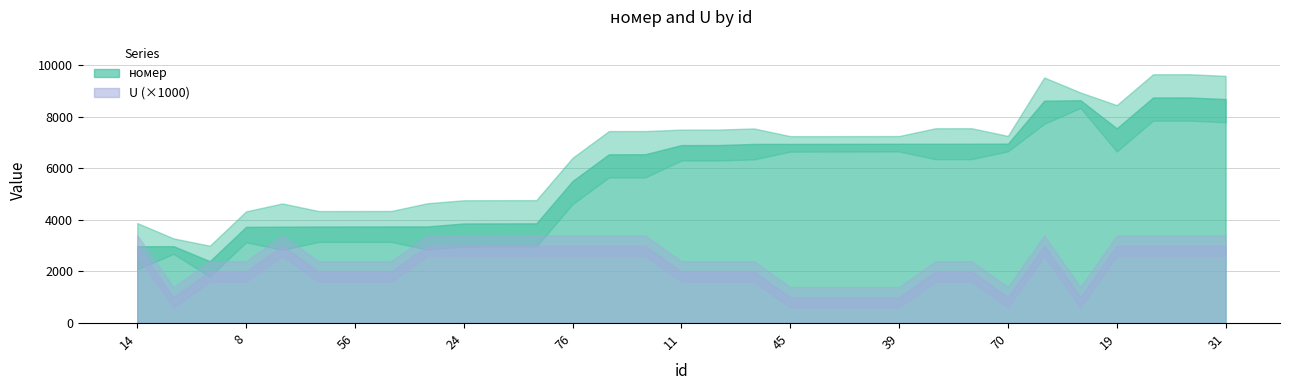

Rank the series at 8 from highest to lowest value.

номер, U